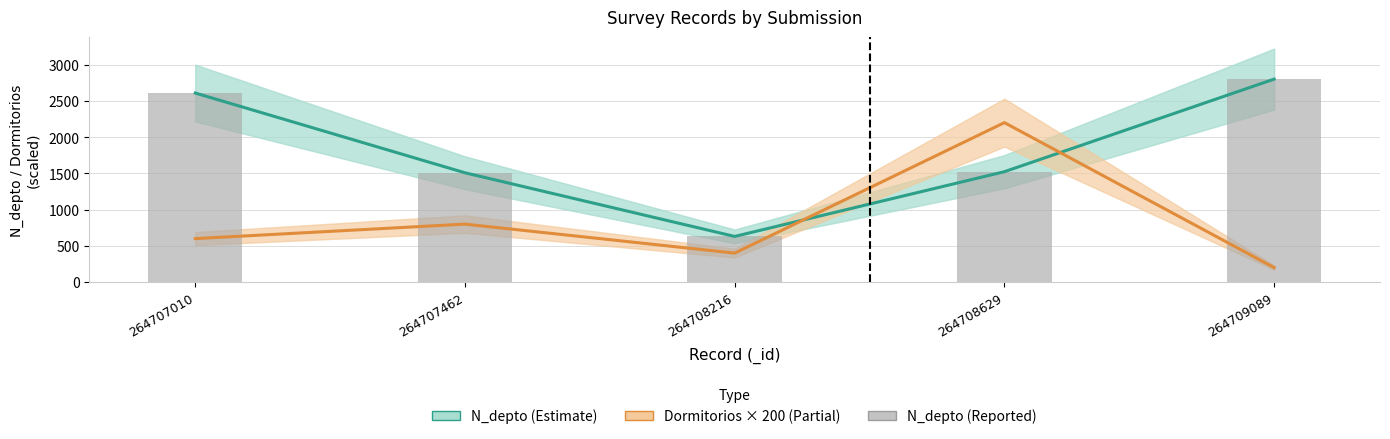

What is the difference between the highest and lowest values at 264708216?

230